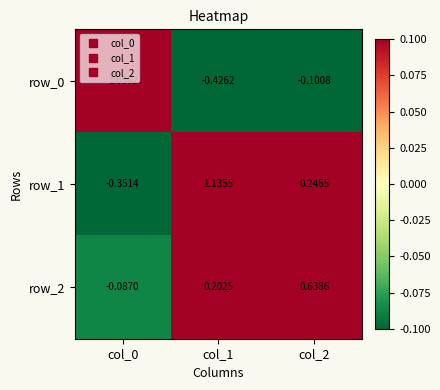

What is the spread (max minus min) of values at col_2?

0.7